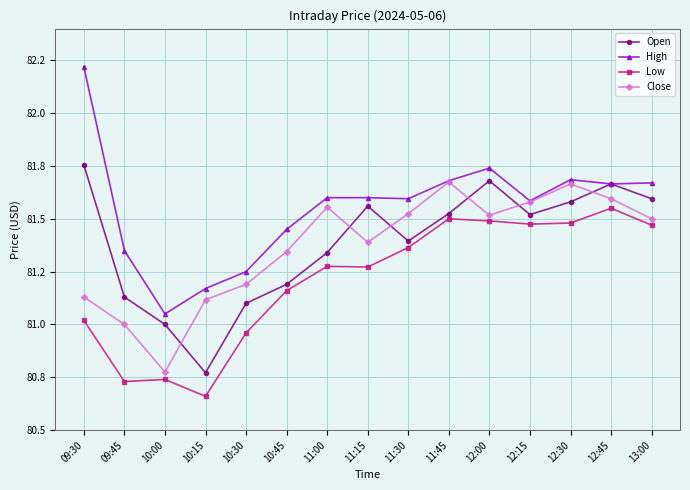

How many times do Close and Open cross each other?

6